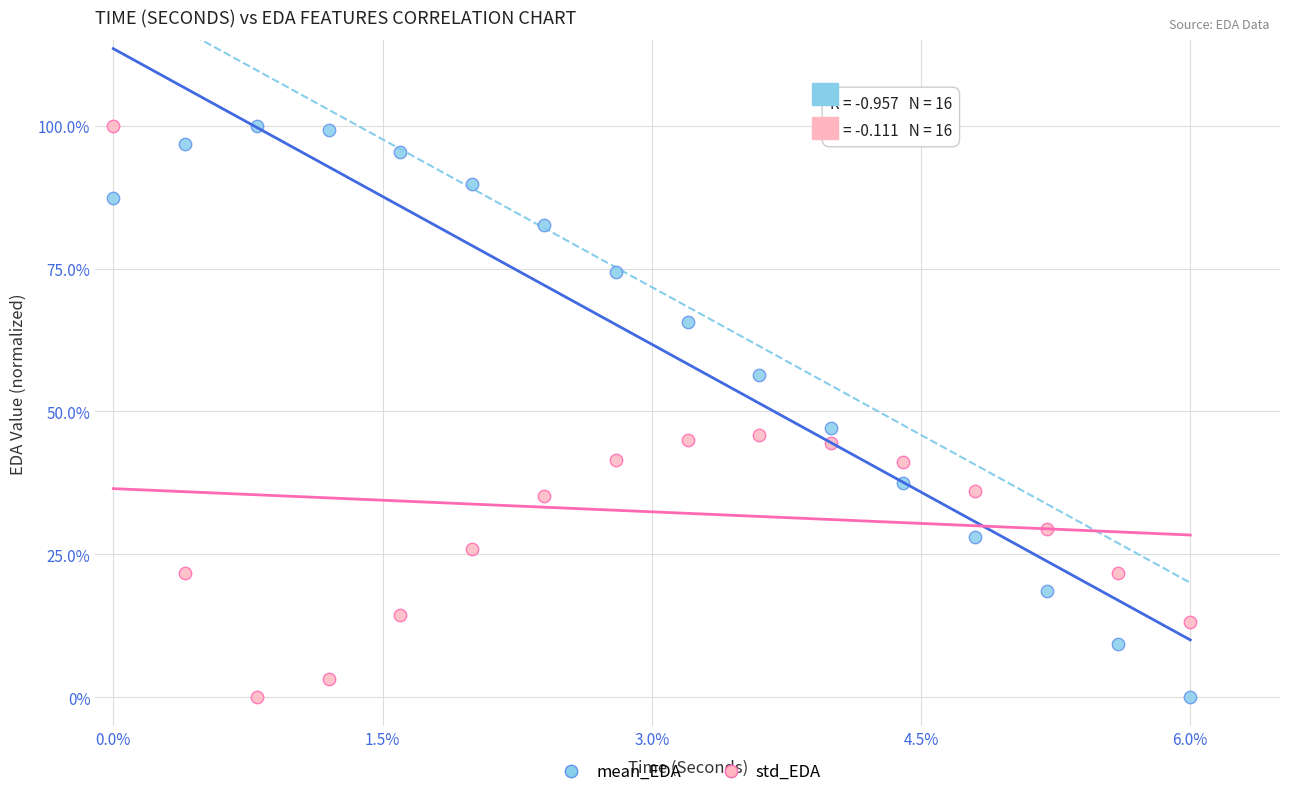

What is the X range (max minus min) for the scatter plot?

6.0